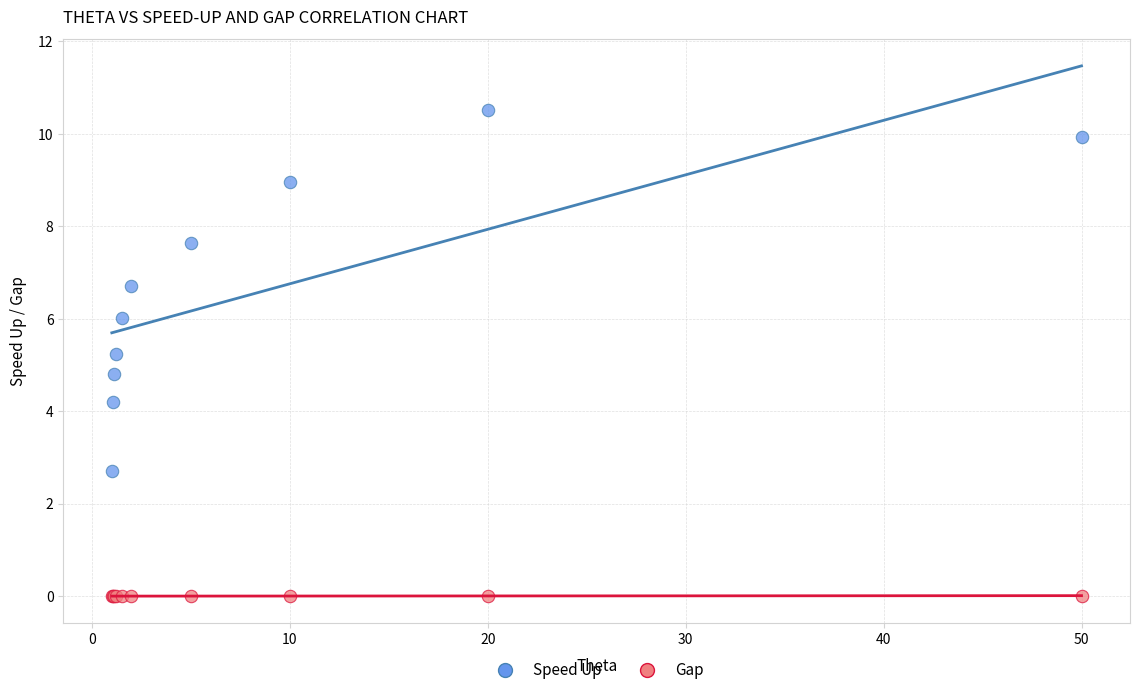

Which series has the largest Y range (max minus min)?

Speed Up